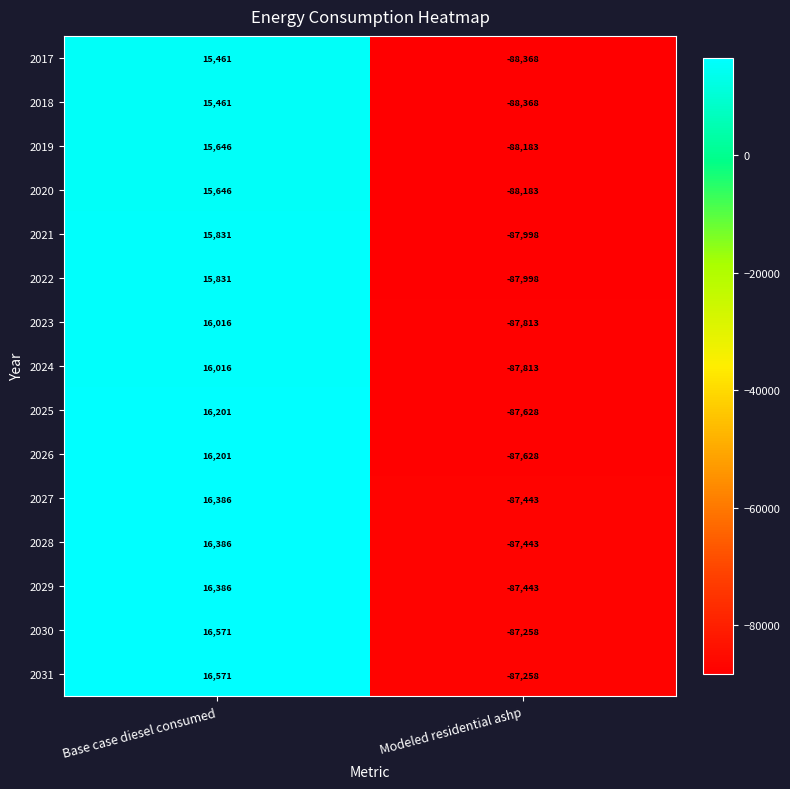

Which category has the lowest value across all series?

Modeled residential ashp